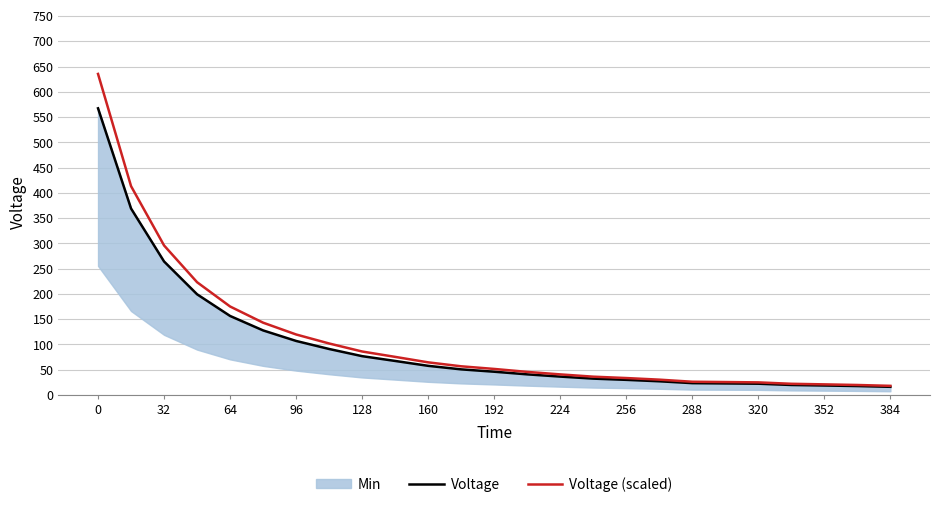

What is the lowest value of the Voltage (scaled) series?

17.9